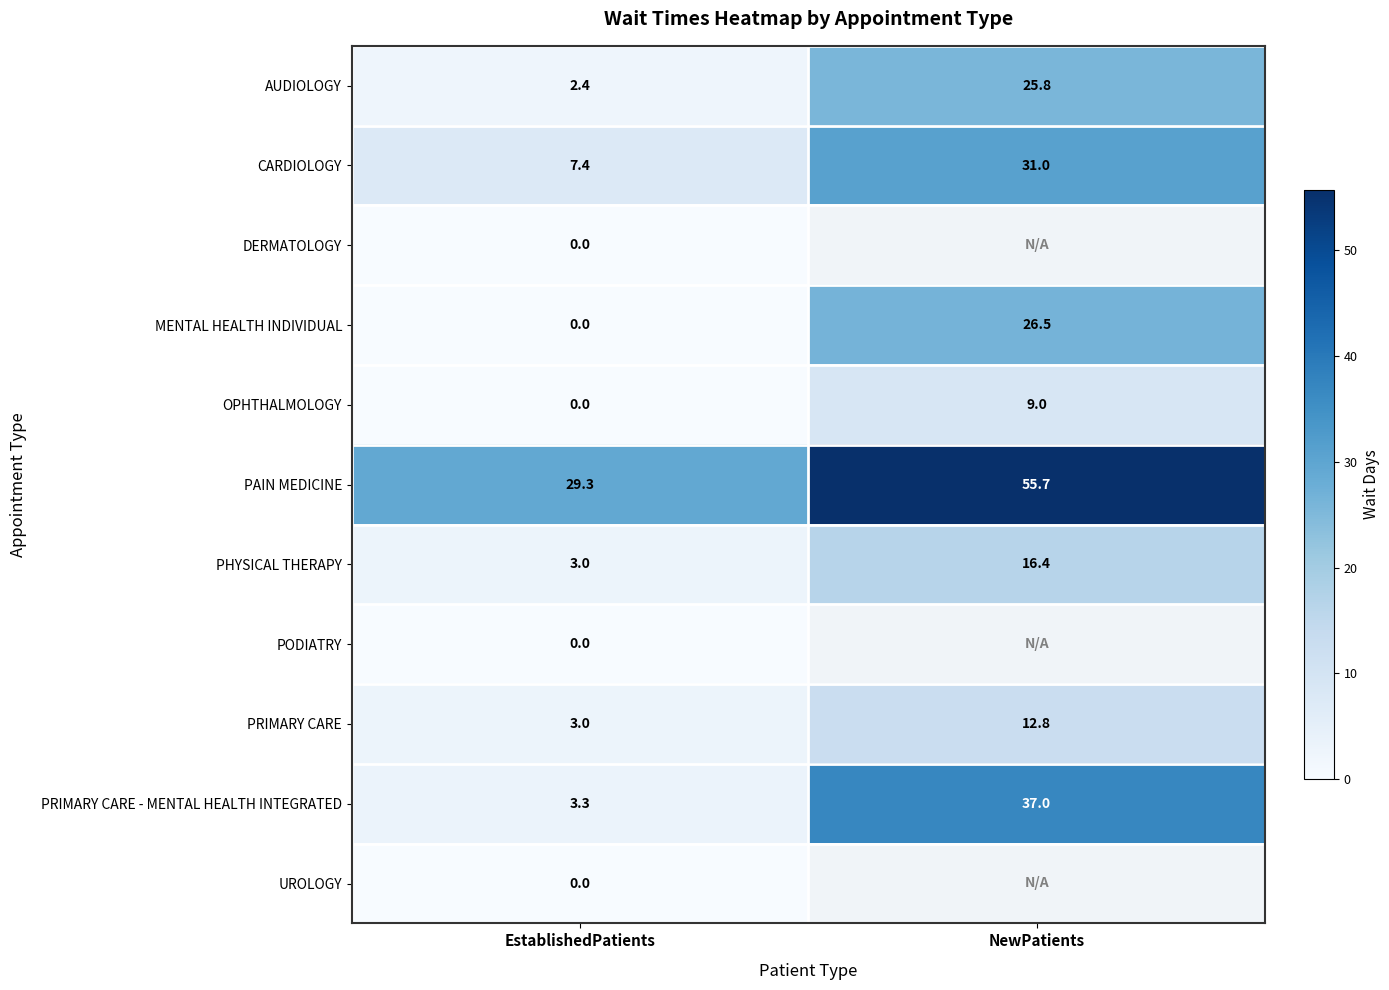

Is it true that PHYSICAL THERAPY equals 5.0 at EstablishedPatients?

False